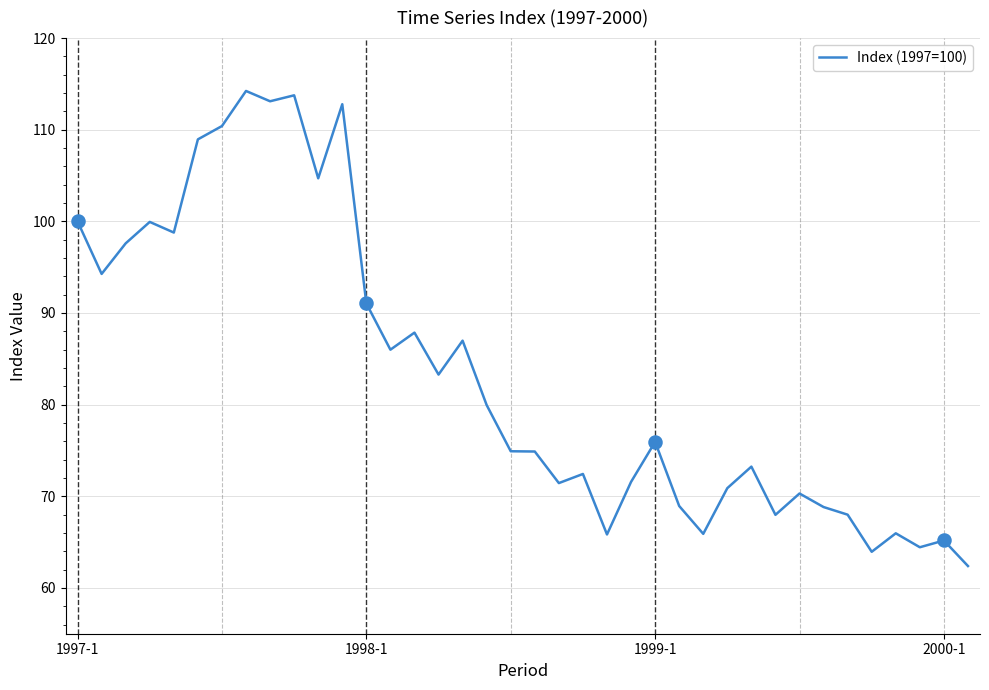

What is the difference between the maximum and minimum values?

51.8